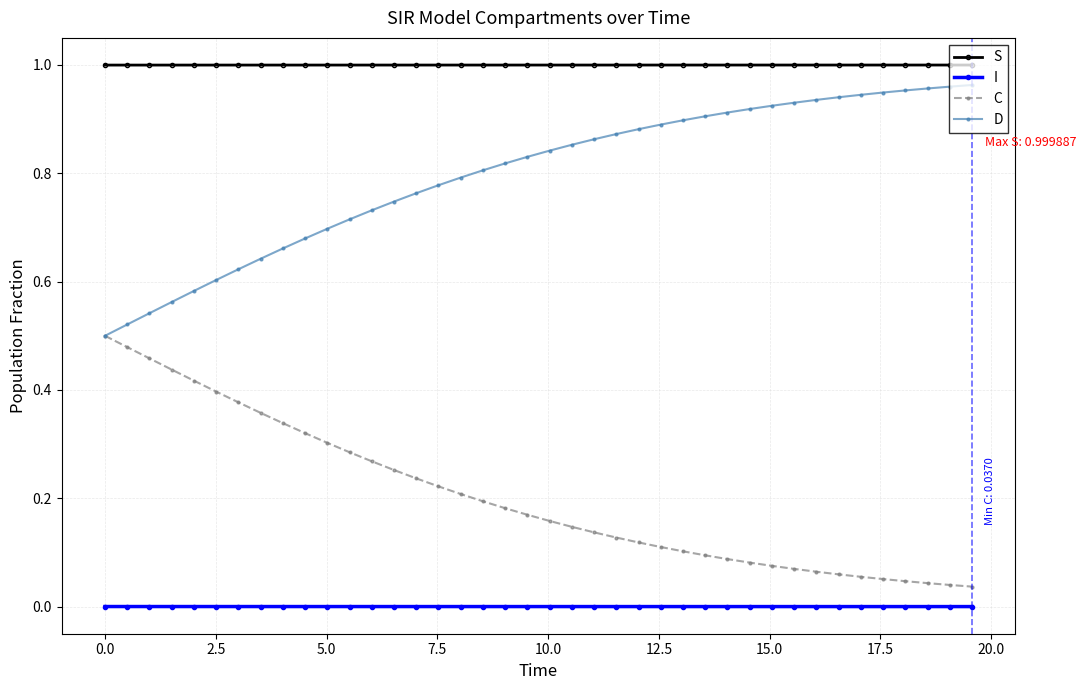

Which series has the largest total across all categories?

S